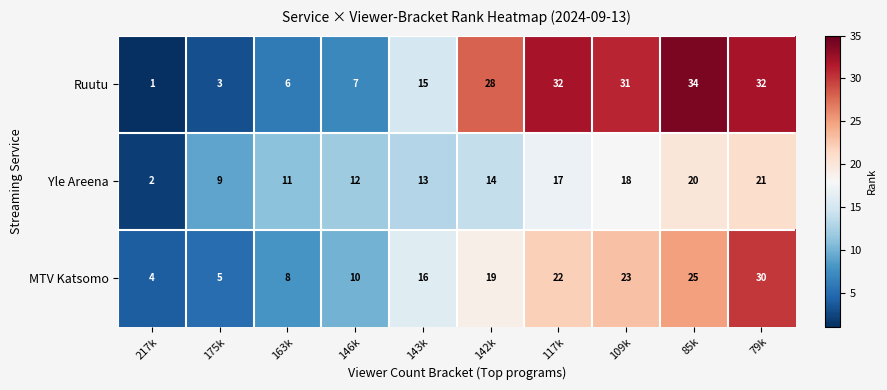

List the series in order of their overall mean, highest first.

Ruutu, MTV Katsomo, Yle Areena